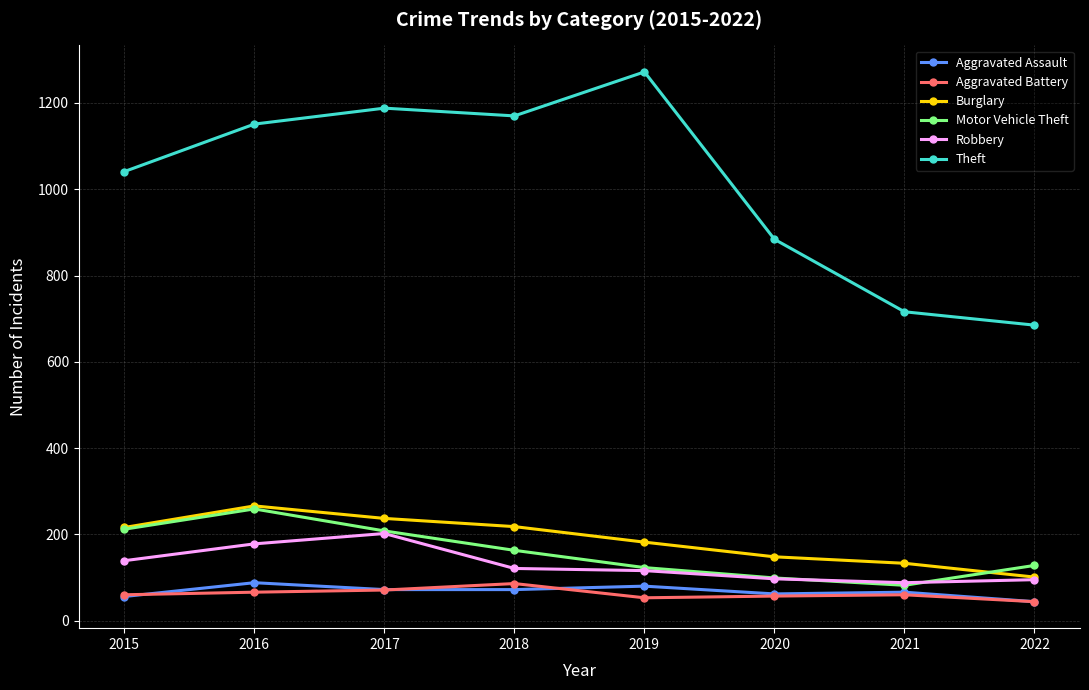

The value of Theft at 2022 is 150. True or false?

False